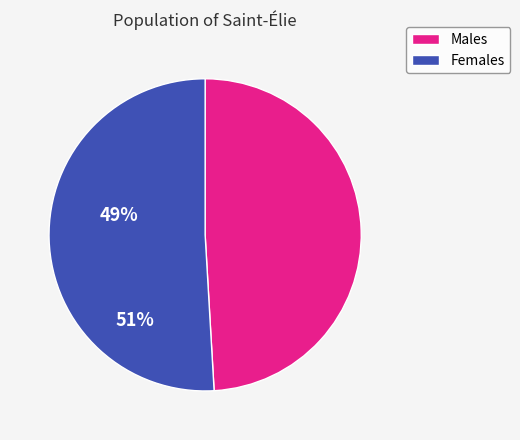

Is the sum of Males and Females greater than half?

Yes